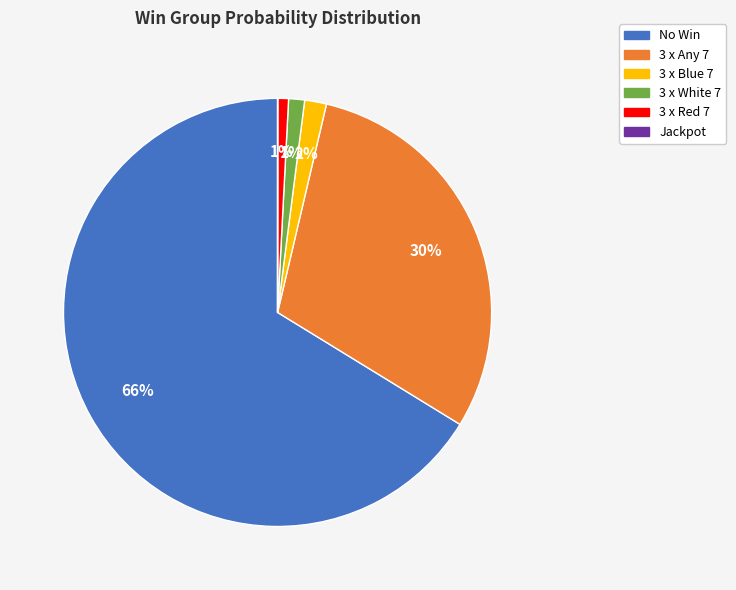

Which has a higher value, 3 x Red 7 or 3 x Blue 7?

3 x Blue 7